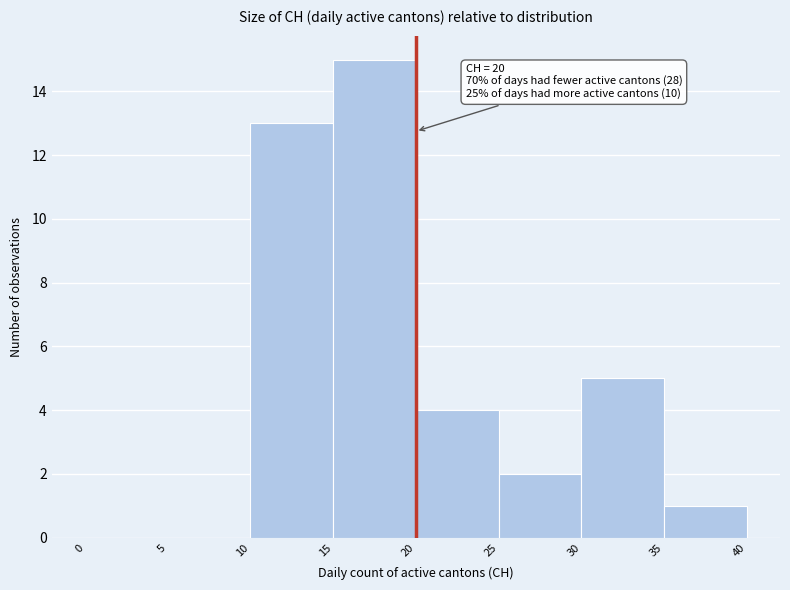

Over which range of the x-axis is the bar tallest?

15 to 20